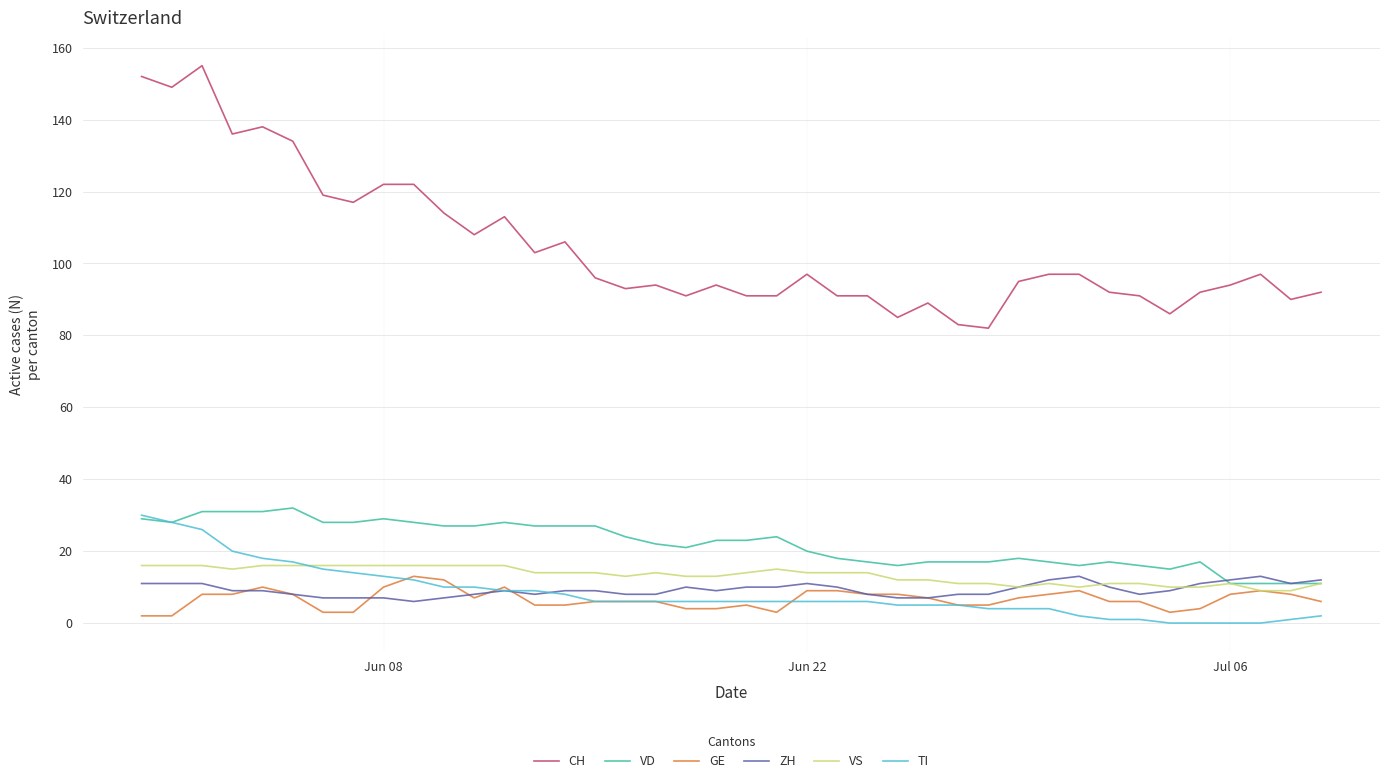

True or false: CH and VS intersect in this chart.

False